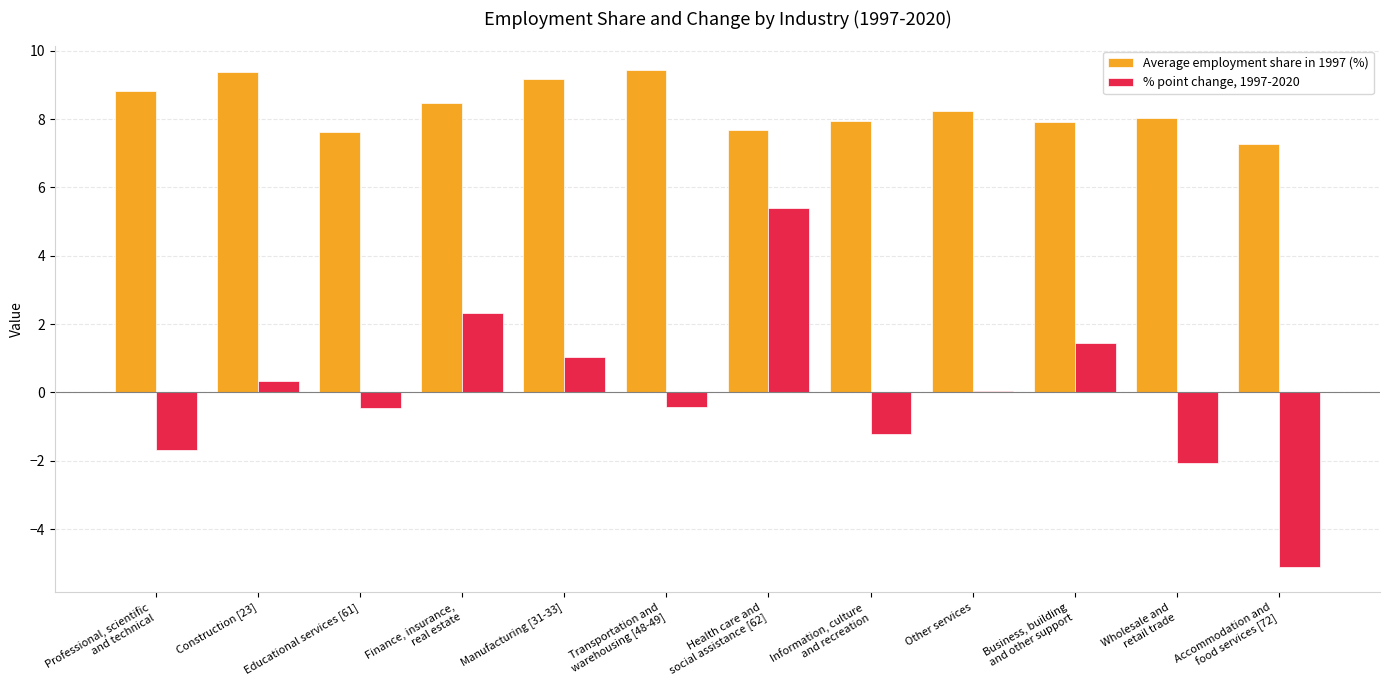

Are the bars horizontal?

No